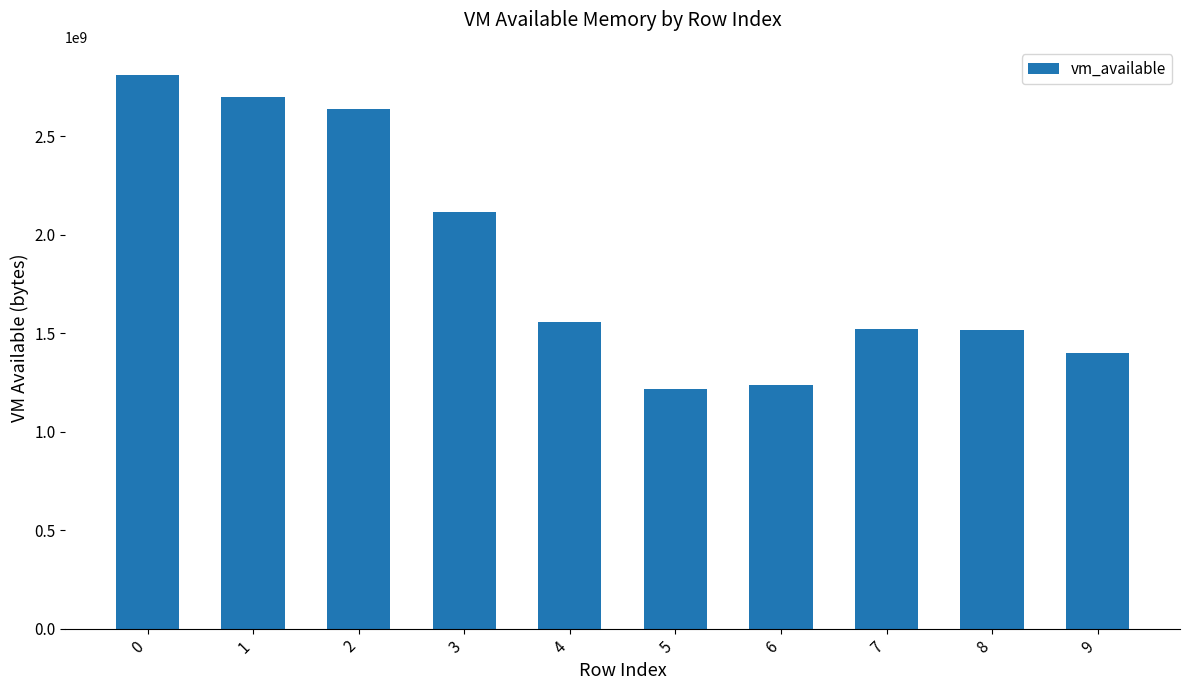

What is the average value?

1871833907